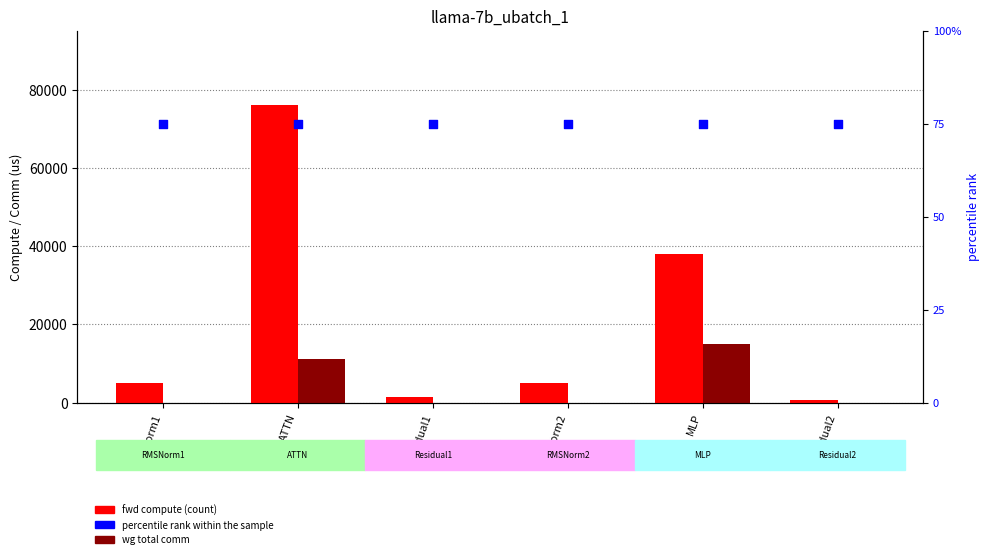

What is the total value across all series at MLP?

52894.9